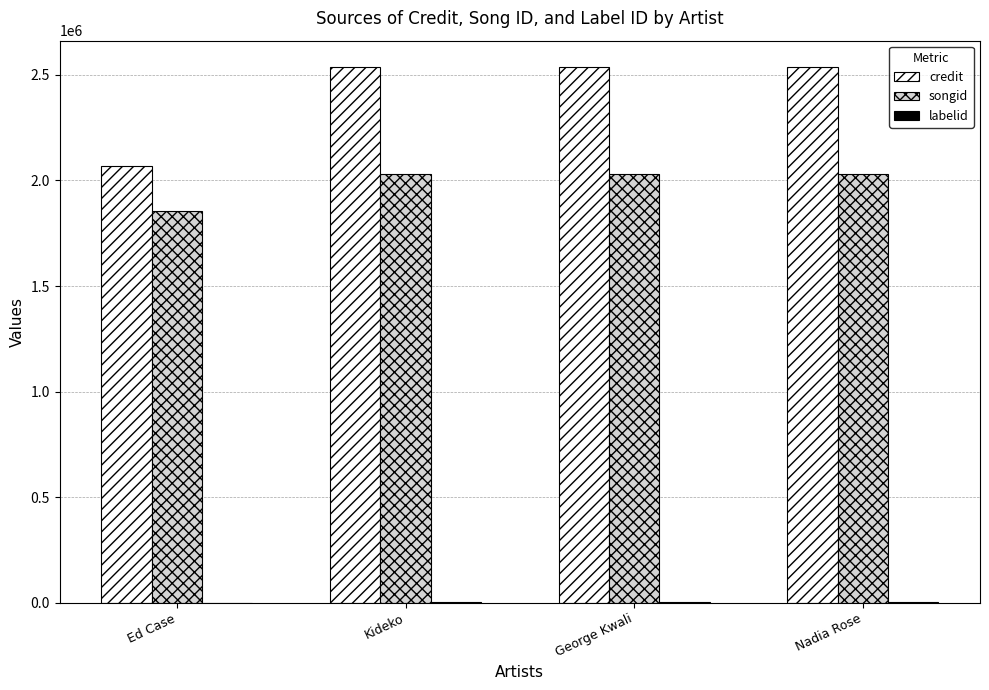

How many groups of bars are there?

4